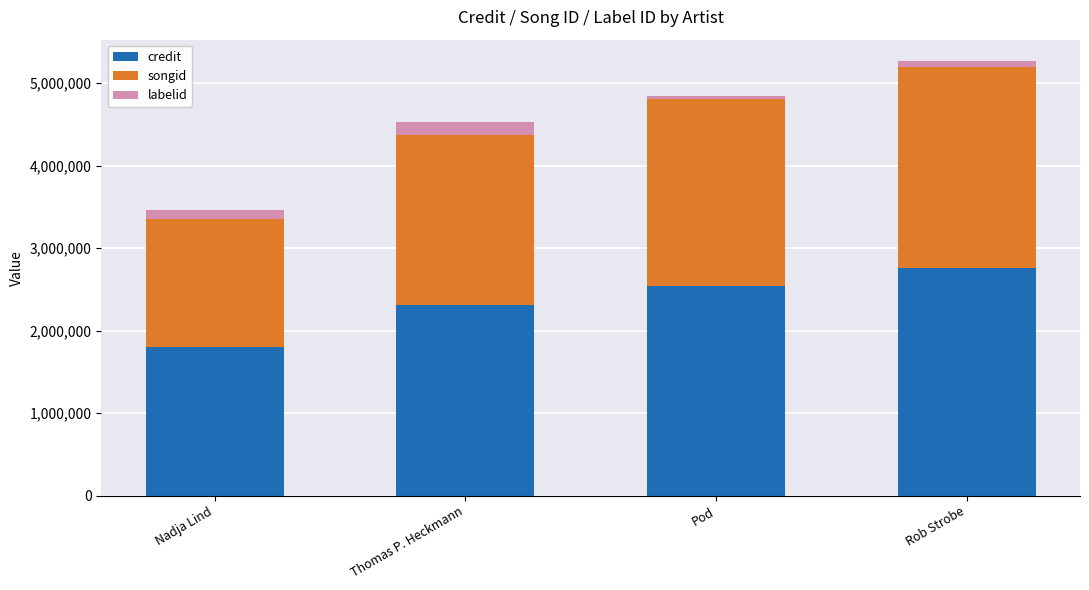

Is it true that credit equals 1487814 at Pod?

False